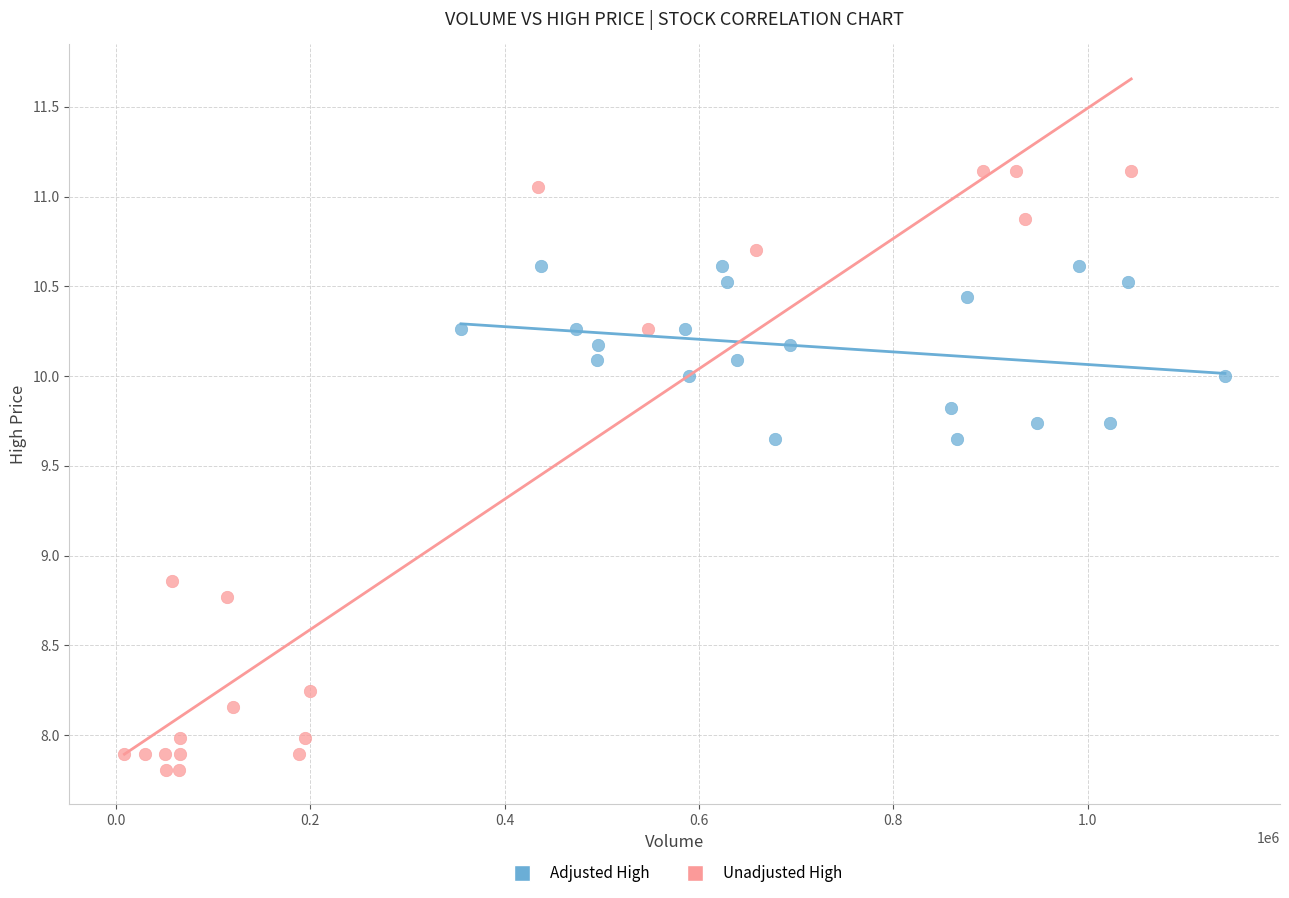

What are all the series names shown in the legend?

Adjusted High, Unadjusted High